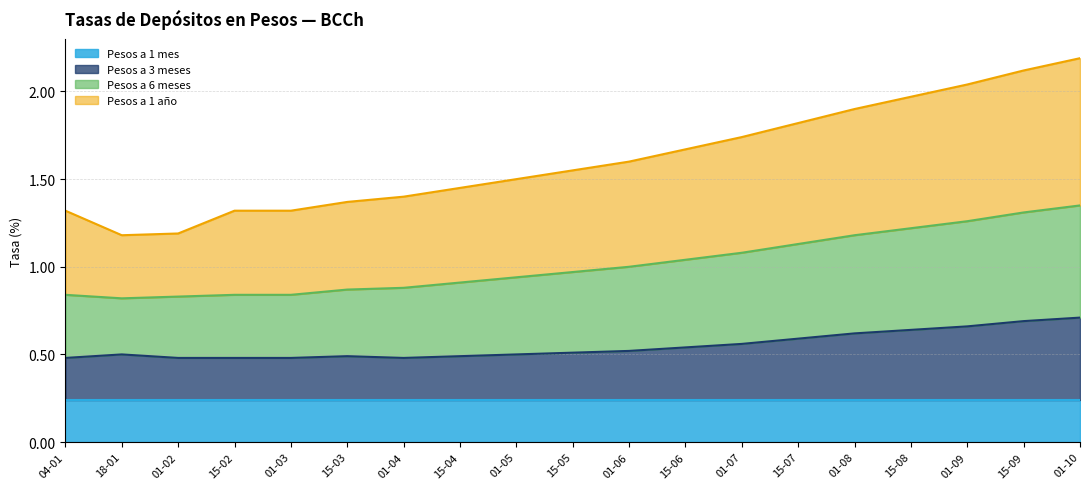

What is the lowest value of the Pesos a 3 meses series?

0.5